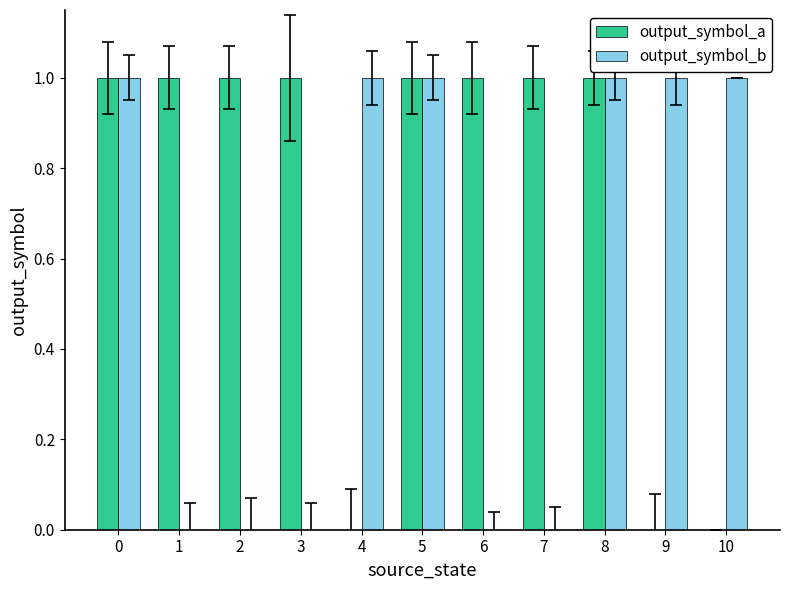

What is the average value of the output_symbol_a series?

1